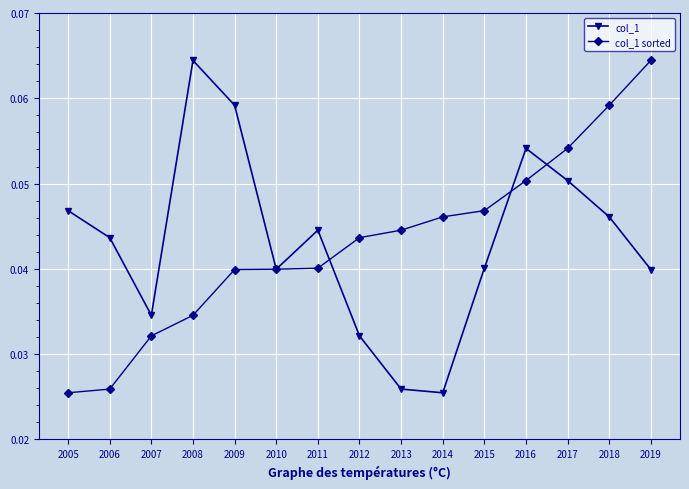

Is it true that col_1 equals 0.1 at 2018?

False